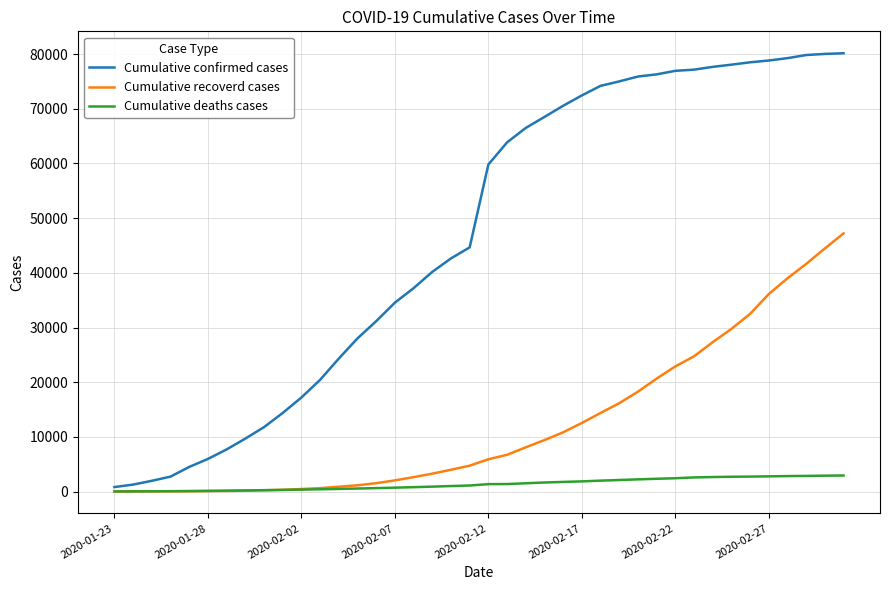

Rank the series by their average value, from lowest to highest.

Cumulative deaths cases, Cumulative recoverd cases, Cumulative confirmed cases